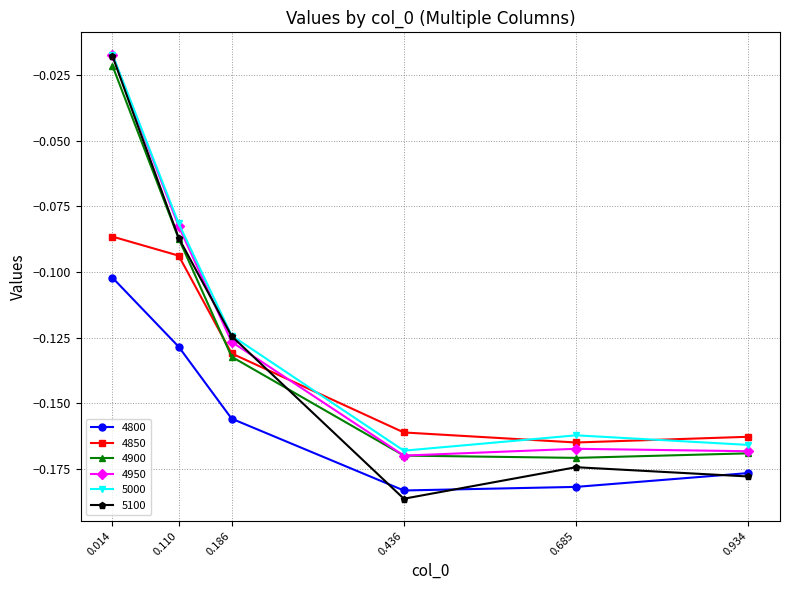

List the labels in order of 5000 value, smallest first.

0.436, 0.934, 0.685, 0.186, 0.110, 0.014